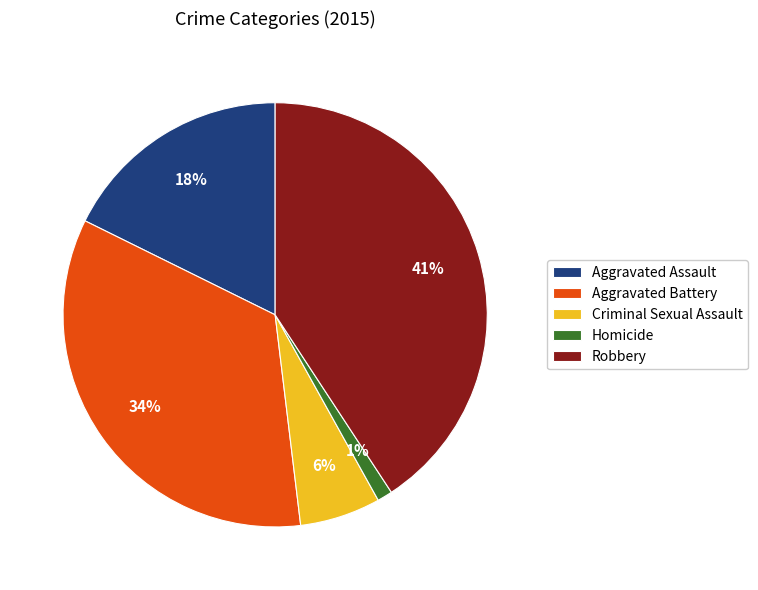

To the nearest percent, what is the difference between the Criminal Sexual Assault and Aggravated Battery slice percentages?

28%